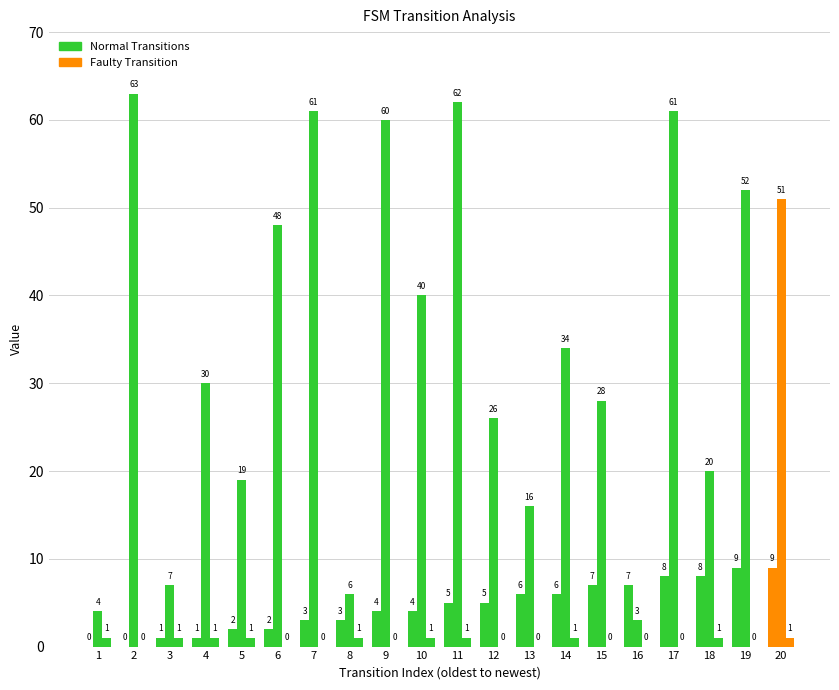

Reading right to left, what are all the values shown in this chart?

source_state: 20=9	19=9	18=8	17=8	16=7	15=7	14=6	13=6	12=5	11=5	10=4	9=4	8=3	7=3	6=2	5=2	4=1	3=1	2=0	1=0
destination_state: 20=51	19=52	18=20	17=61	16=3	15=28	14=34	13=16	12=26	11=62	10=40	9=60	8=6	7=61	6=48	5=19	4=30	3=7	2=63	1=4
output_symbol: 20=1	19=0	18=1	17=0	16=0	15=0	14=1	13=0	12=0	11=1	10=1	9=0	8=1	7=0	6=0	5=1	4=1	3=1	2=0	1=1